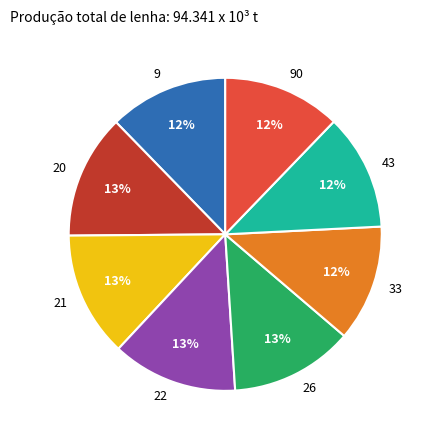

To the nearest percent, what portion does 43 represent?

12%